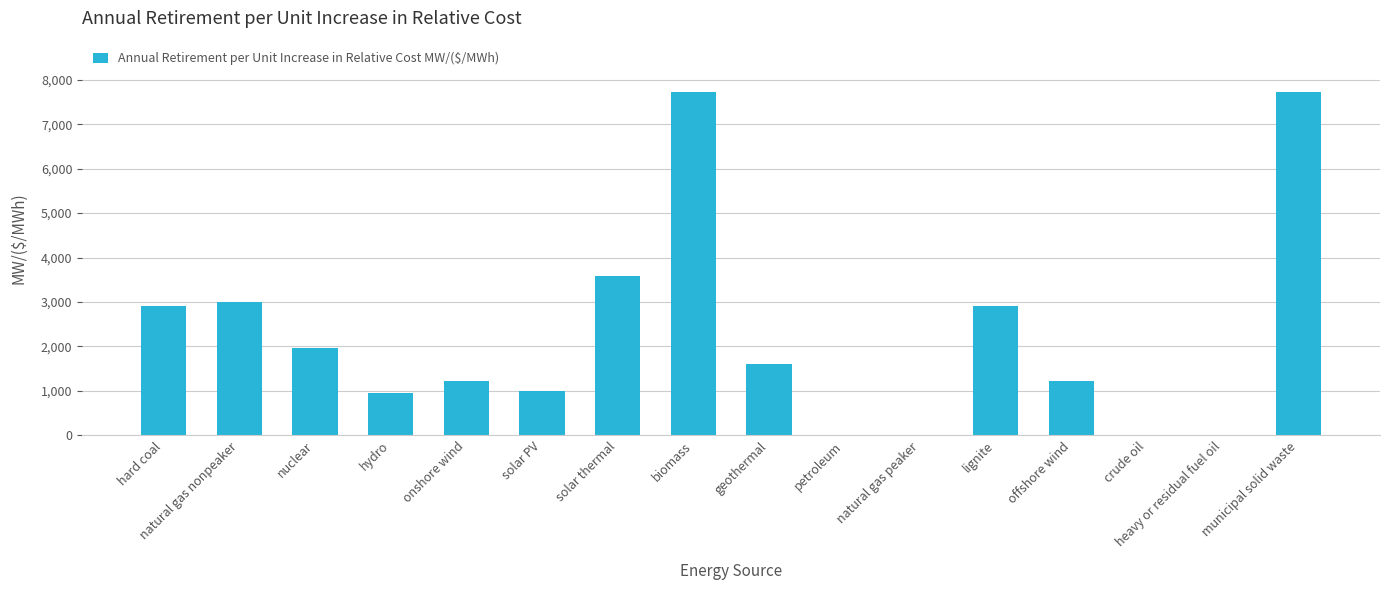

Reading left to right, transcribe all the data shown in this chart.

2910.0	2995.3	1969.9	958.8	1224.0	1003.2	3574.6	7721.1	1605.5	0.0	0.0	2910.0	1224.0	0.0	0.0	7721.1